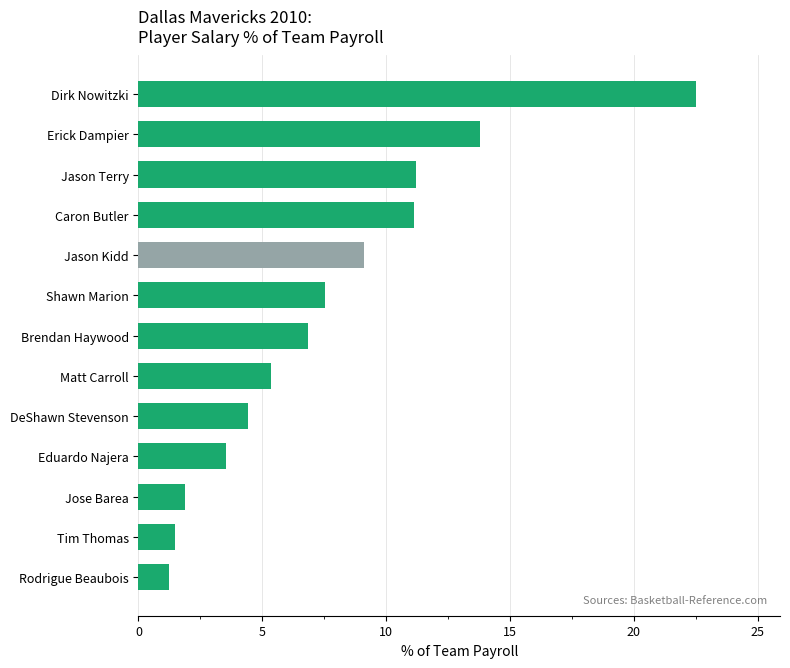

What is the approximate value at Rodrigue Beaubois?

1.2